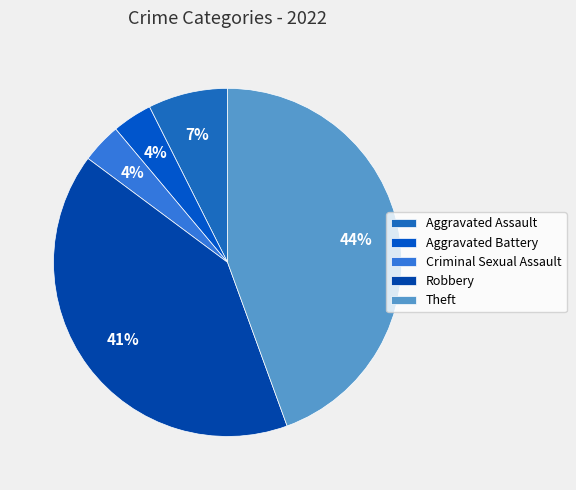

What percentage is NOT represented by Theft?

55.6%